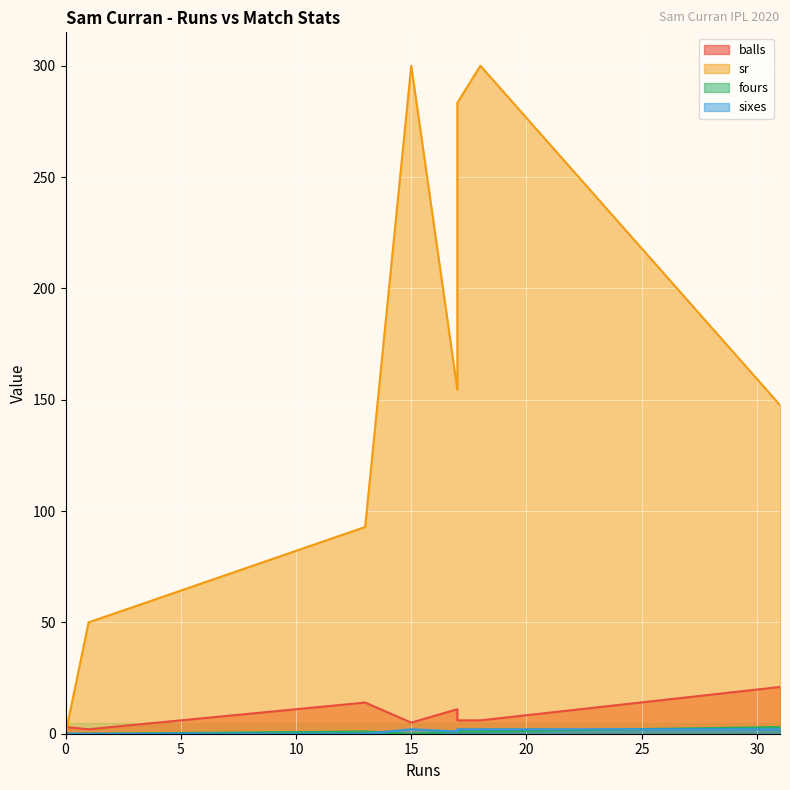

What is the difference between the highest and lowest values at 15?

300.0